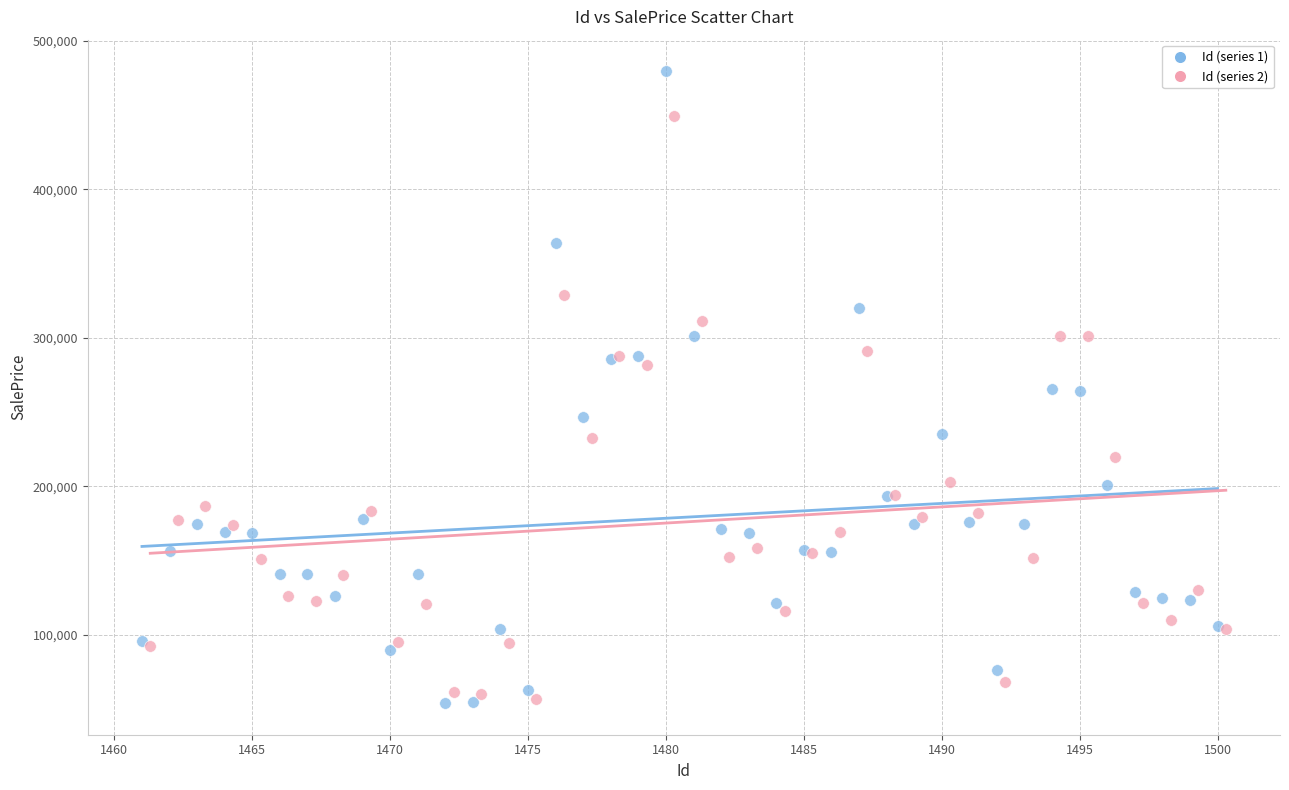

Which series has the widest spread of Y values?

Id (series 1)